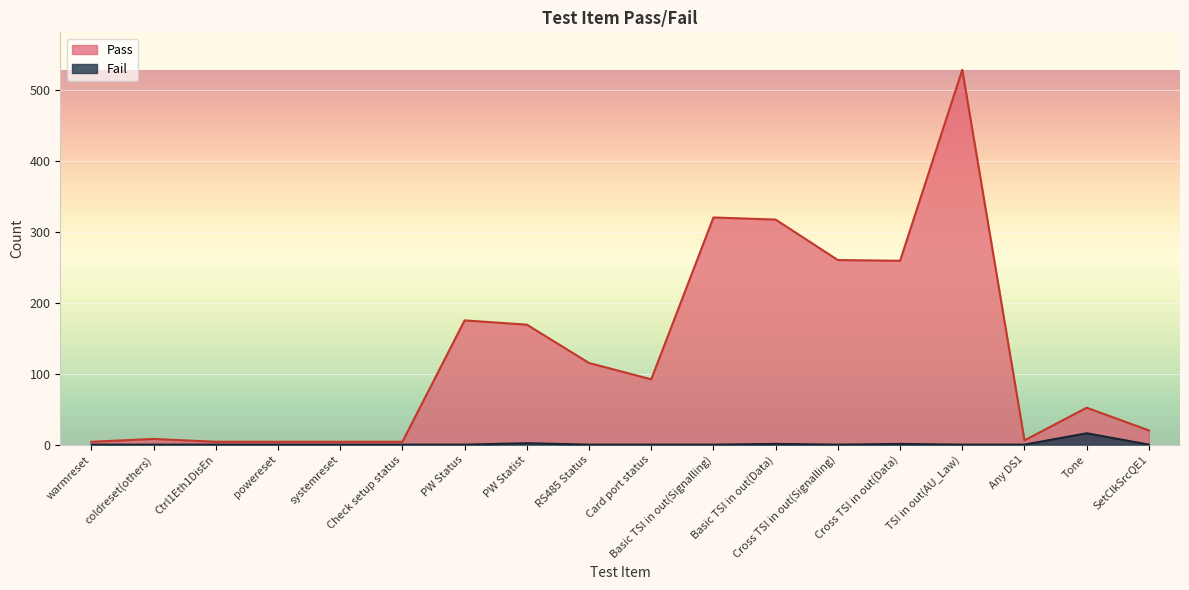

Rank the series at Basic TSI in out(Signalling) from lowest to highest value.

Fail, Pass